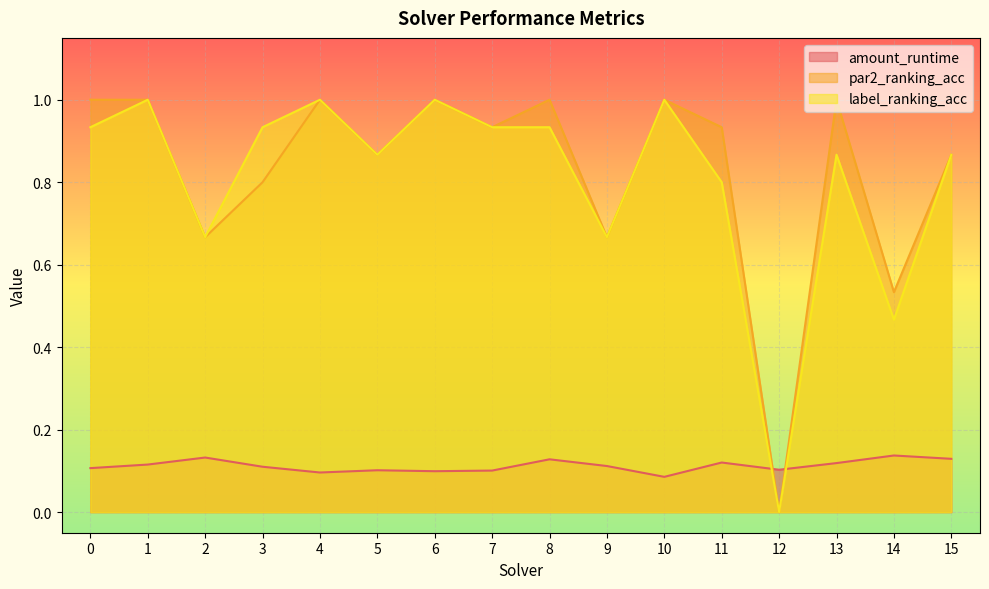

The value of label_ranking_acc at 5 is 0.9. True or false?

True